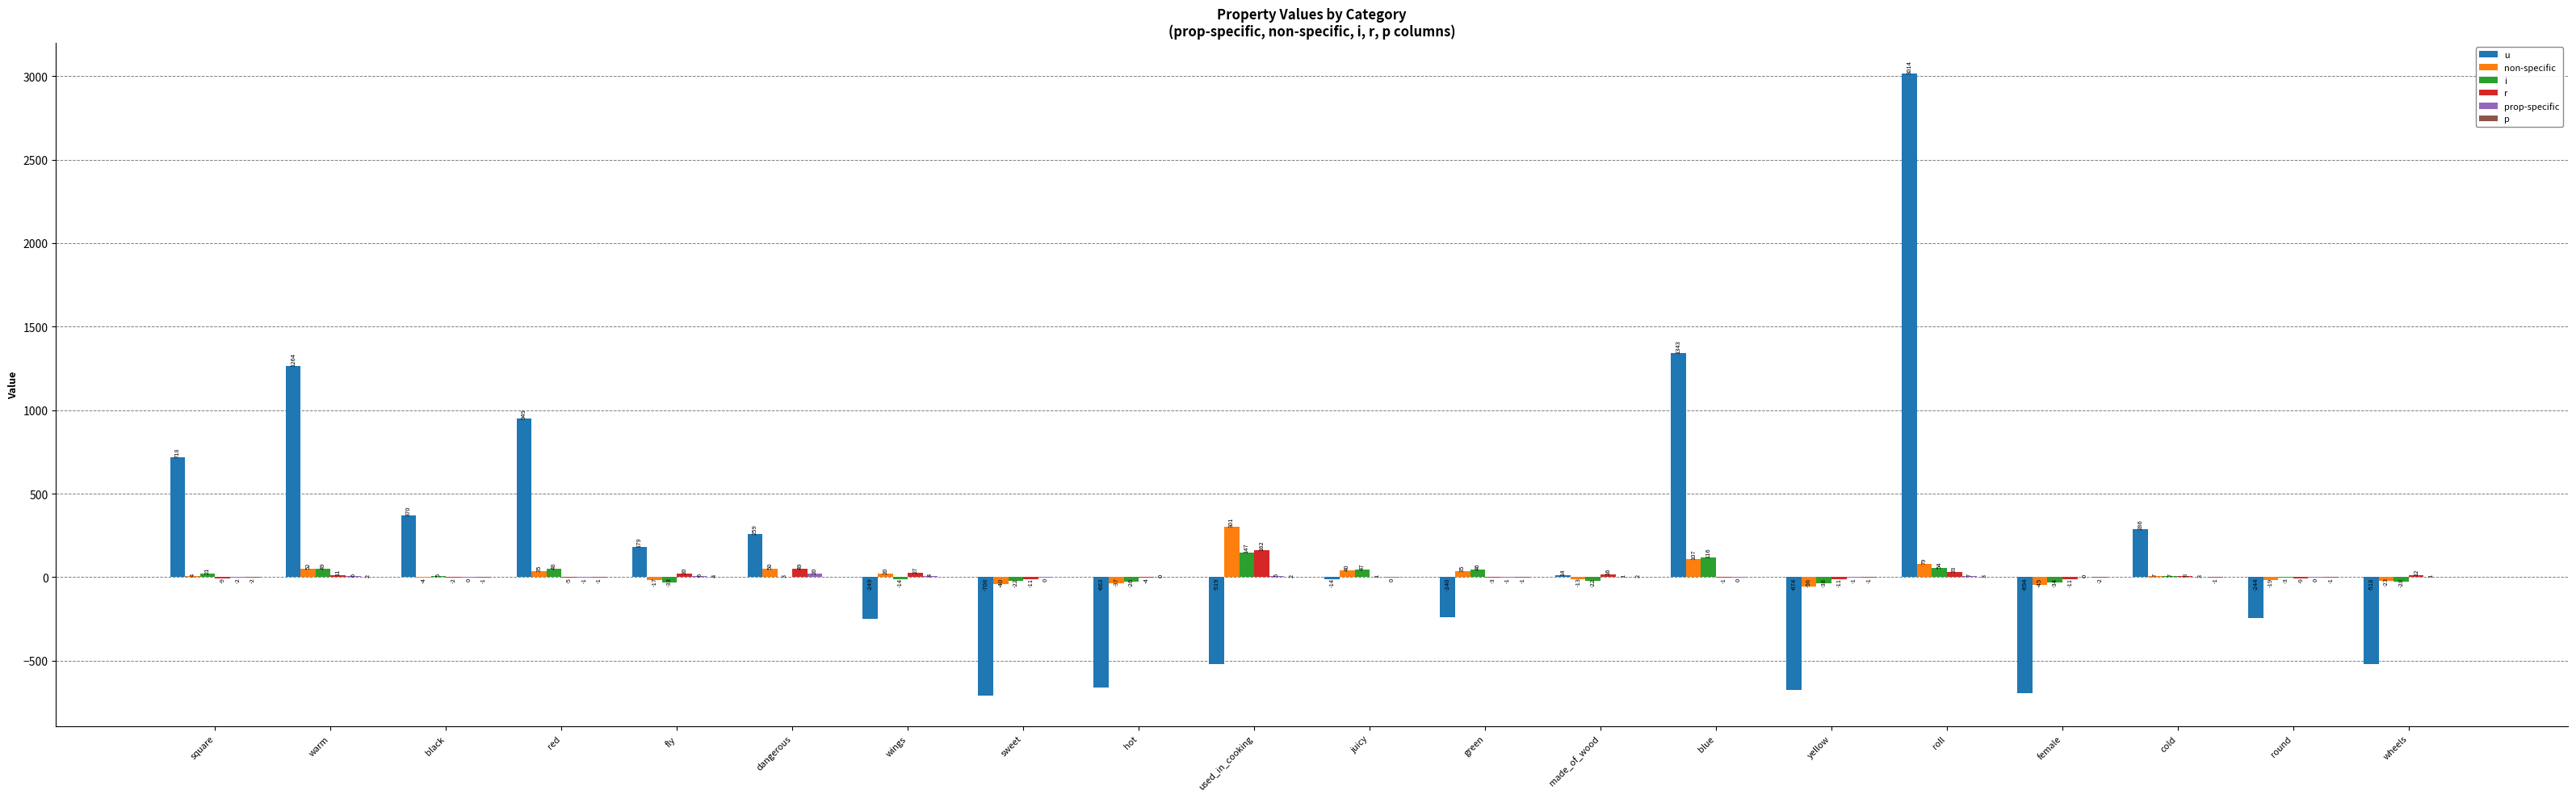

Which series has the largest total across all categories?

u